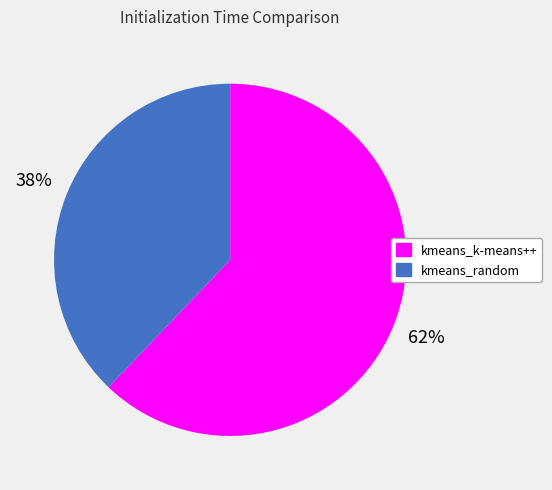

Rank the categories by value from highest to lowest.

kmeans_k-means++, kmeans_random